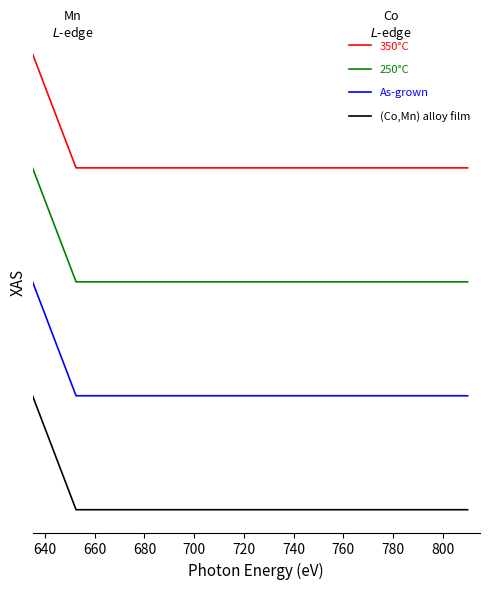

Does the chart display data point markers on the line(s)?

No